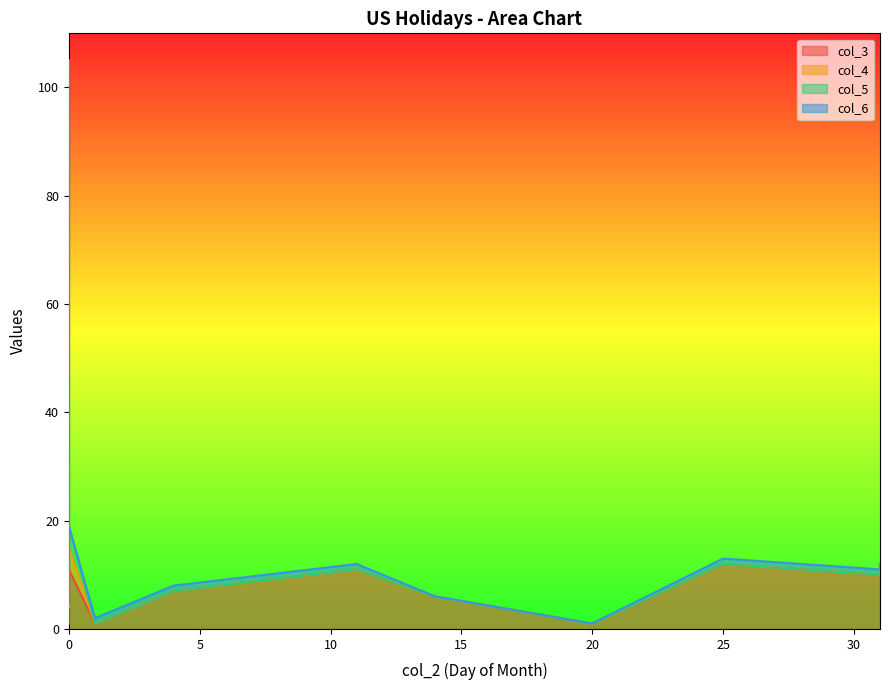

True or false: col_3 and col_6 cross at least once.

False